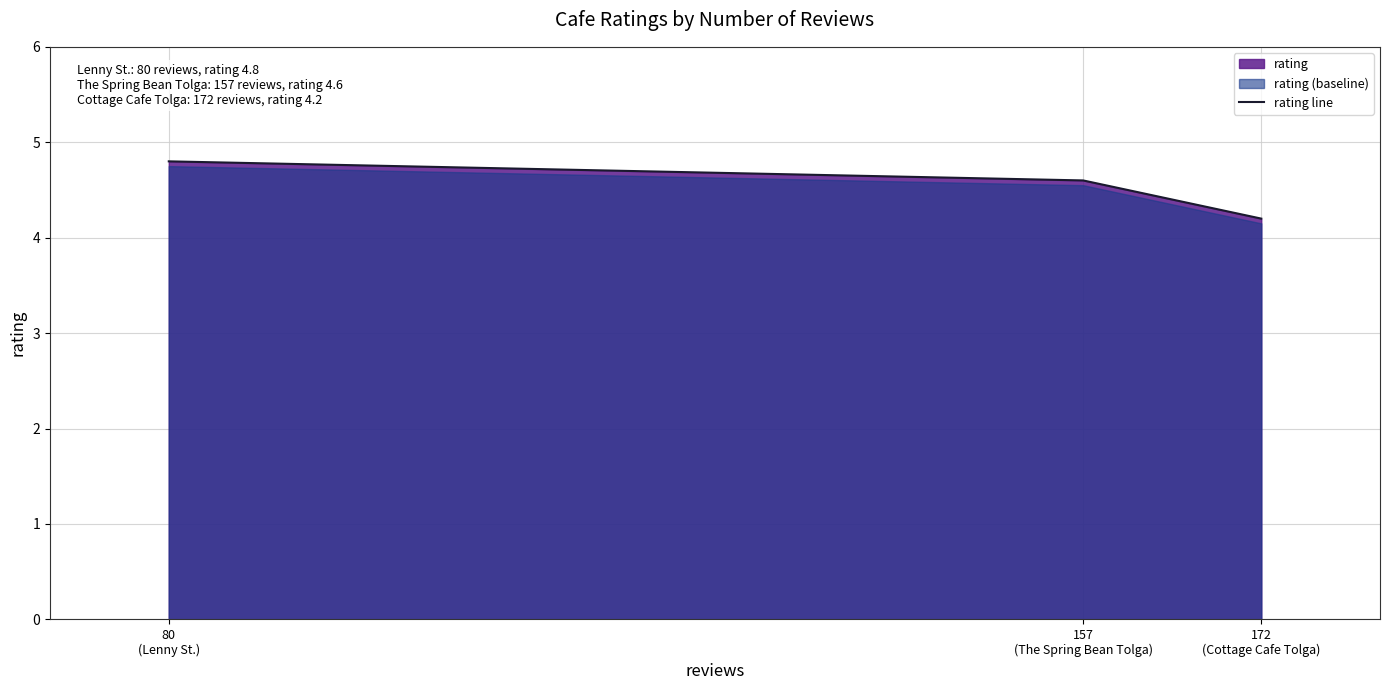

What is the label of the 3rd point from the right?

80
(Lenny St.)